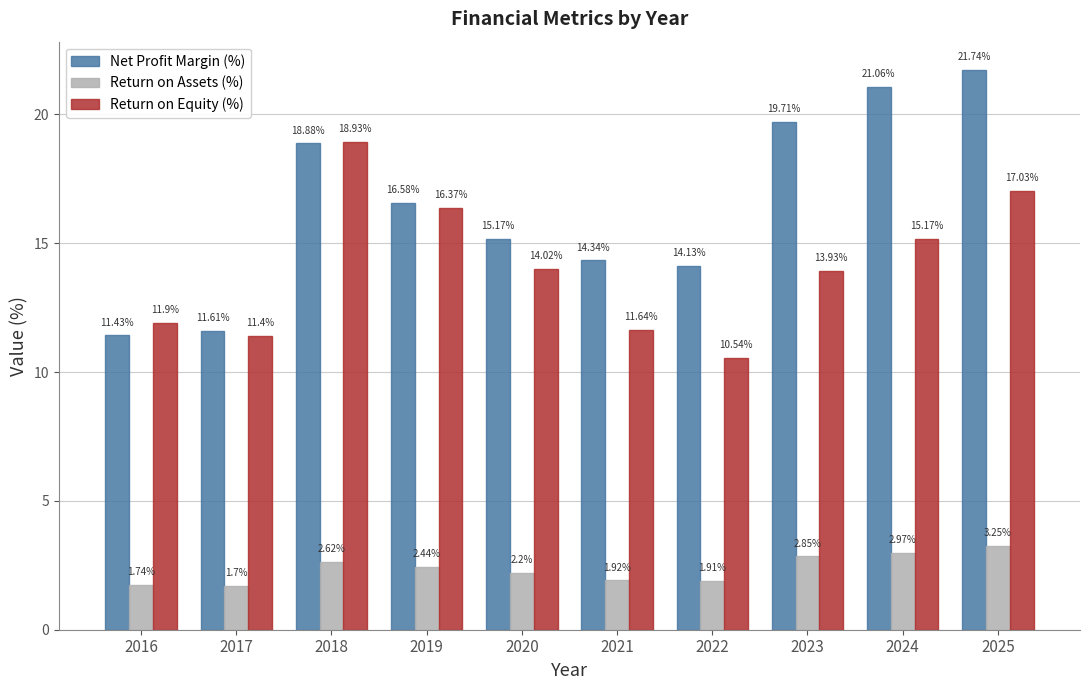

What is the greatest value displayed?

21.7